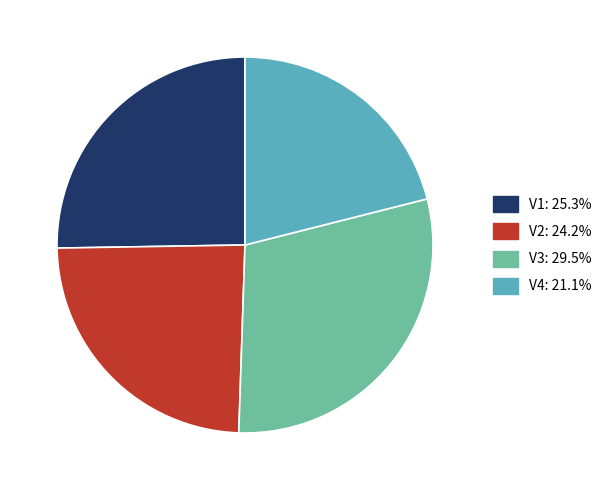

True or false: V2 accounts for 24% of the total.

True